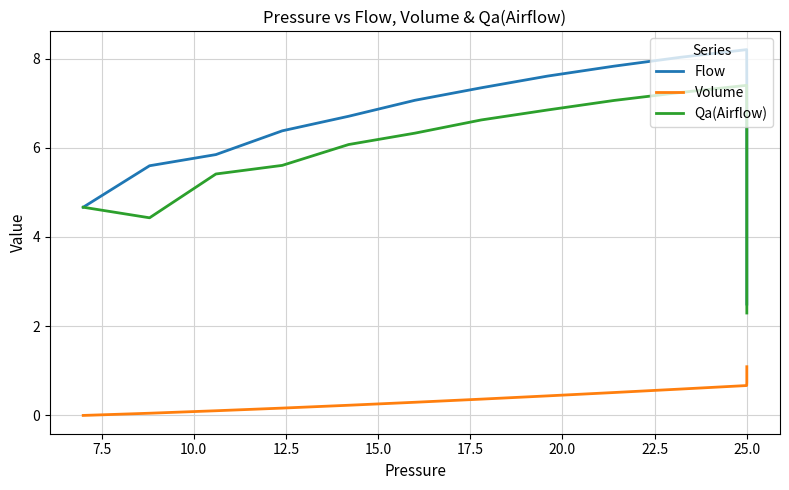

How many data points in Volume are above 0?

19